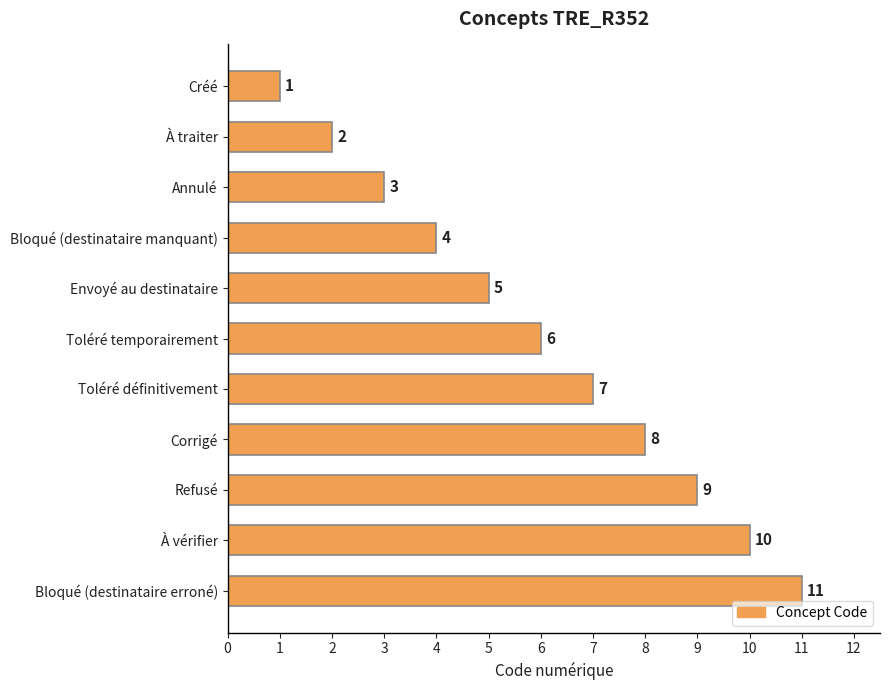

How many data points are less than 6?

5